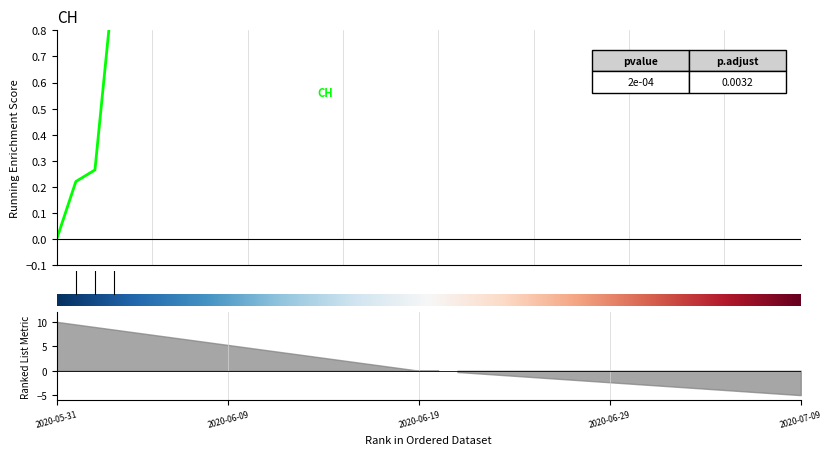

The chart shows a value of 0.5 at 2020-06-08. True or false?

False